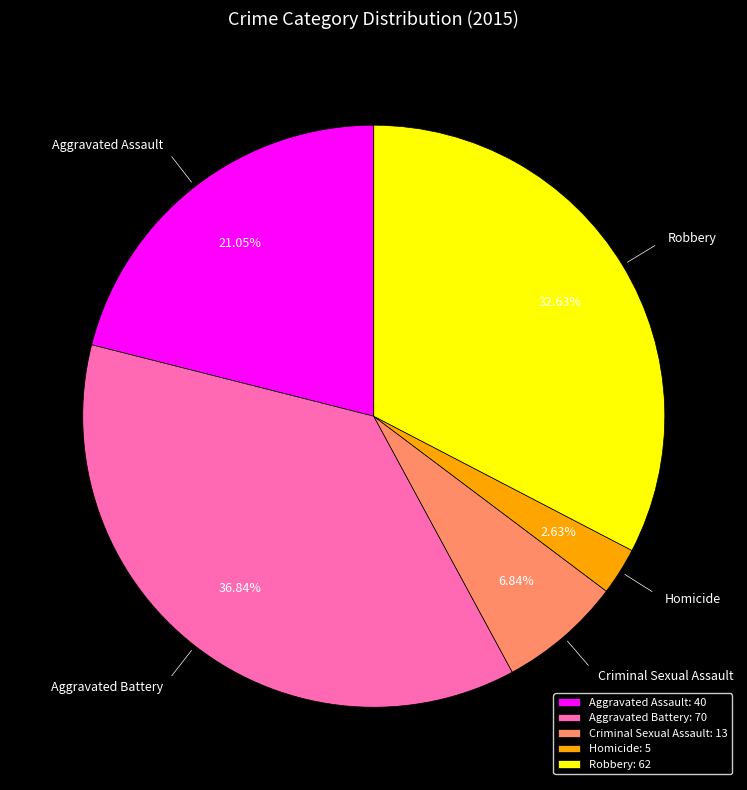

Is Aggravated Assault the majority of the pie?

No